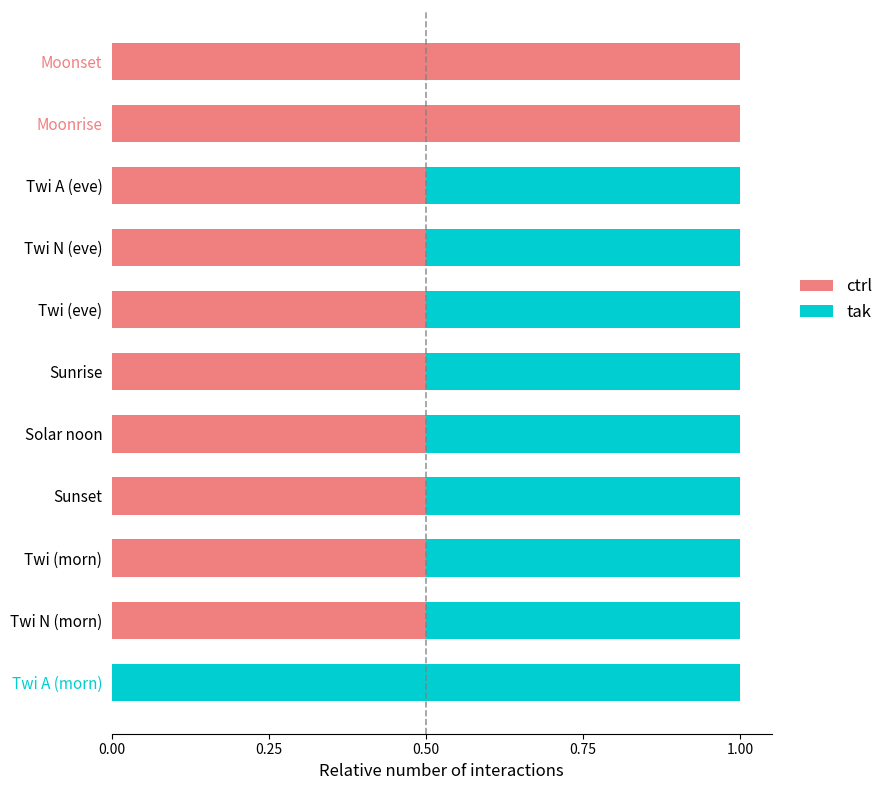

True or false: tak has a value of 0.5 at Twi N.

True